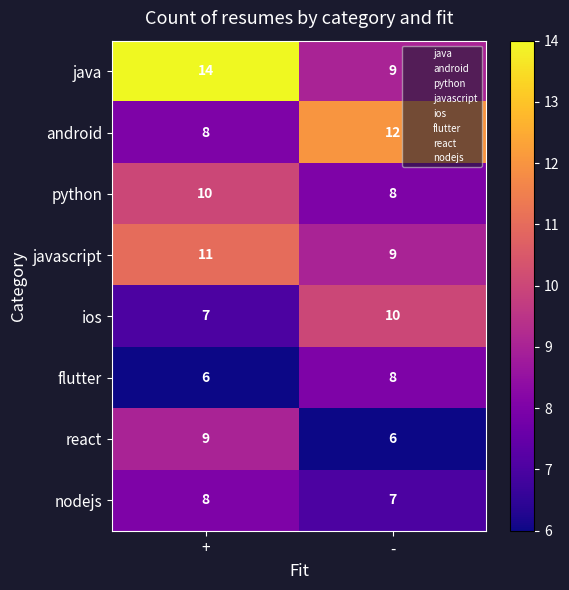

Is the value of android at - greater than the value of java at -?

Yes